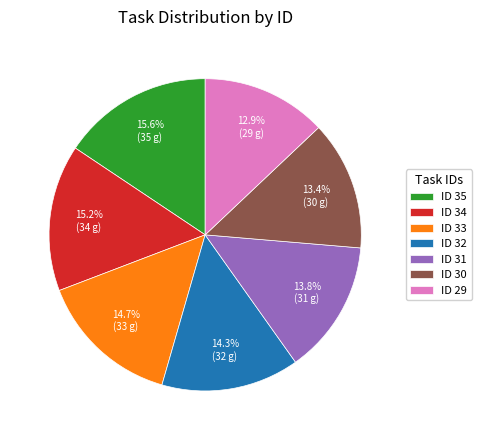

How many segments does this pie chart have?

7